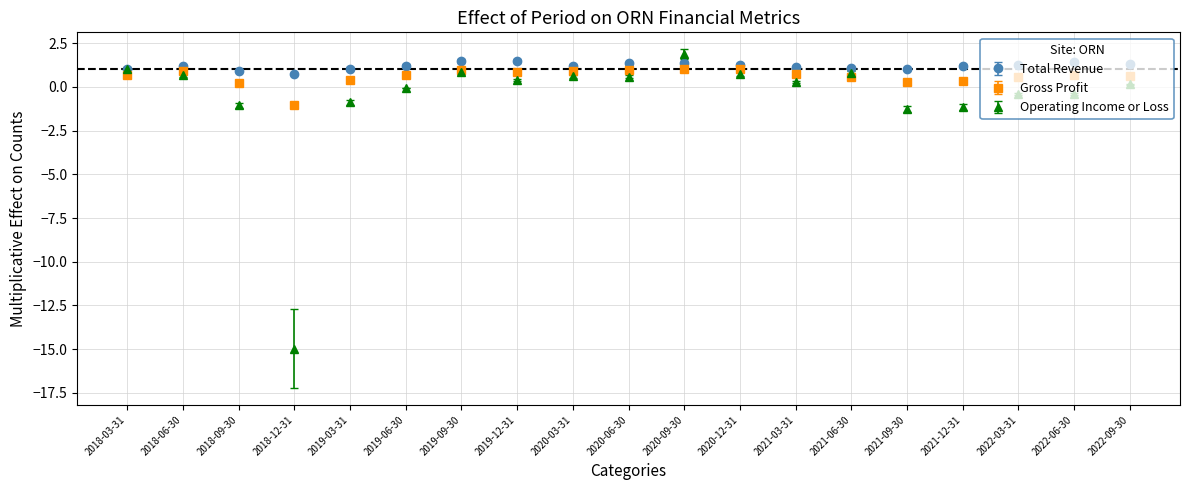

What are all the series names shown in the legend?

Total Revenue, Gross Profit, Operating Income or Loss